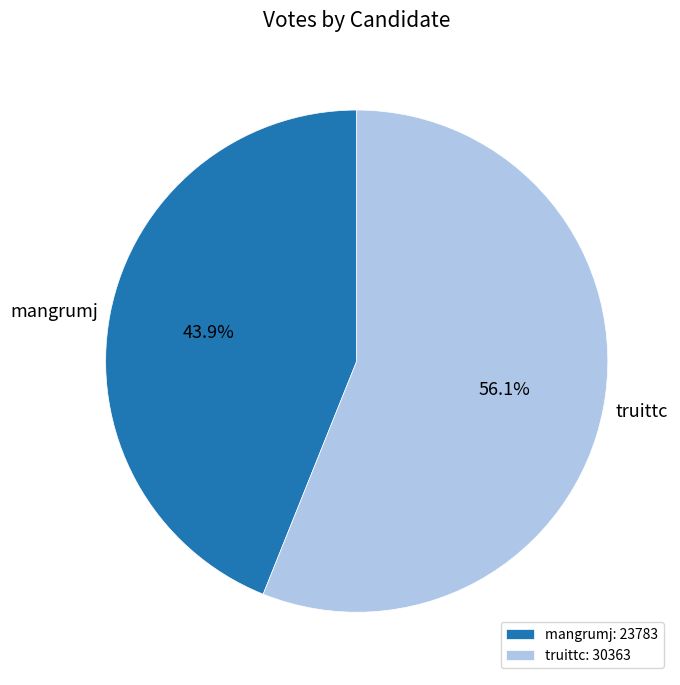

Rank the categories by value from lowest to highest.

mangrumj, truittc